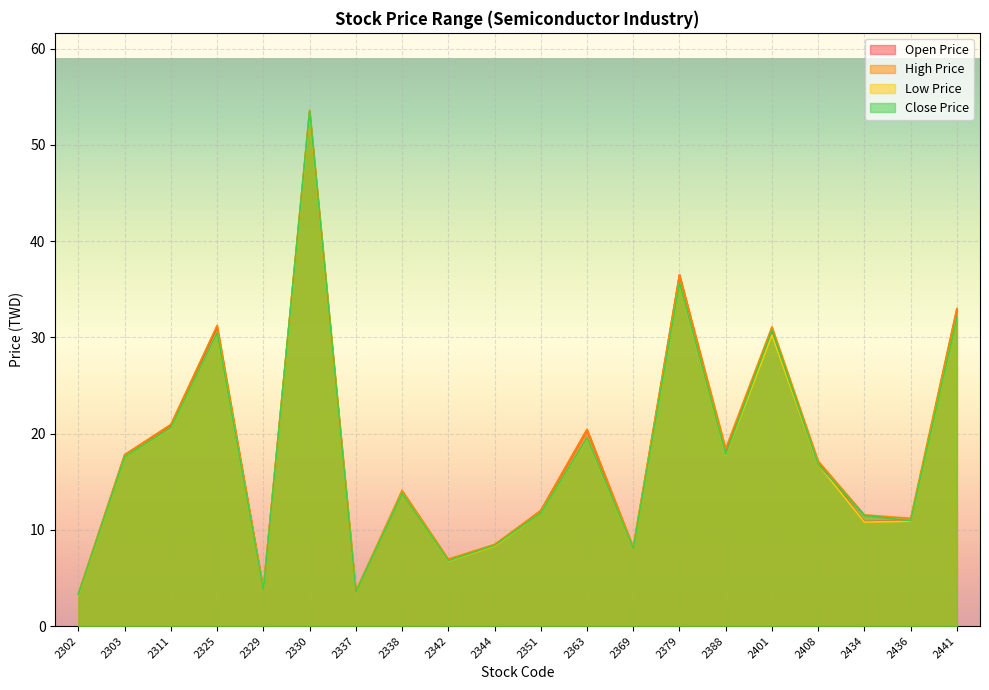

Between 2330 and 2441, which is larger?

2330